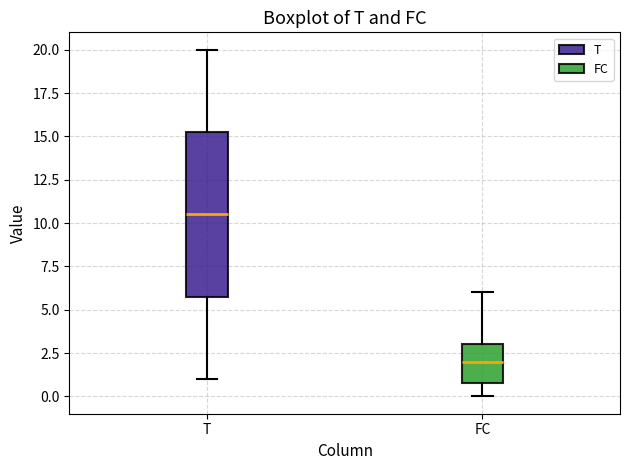

Which box's median line is the lowest?

FC